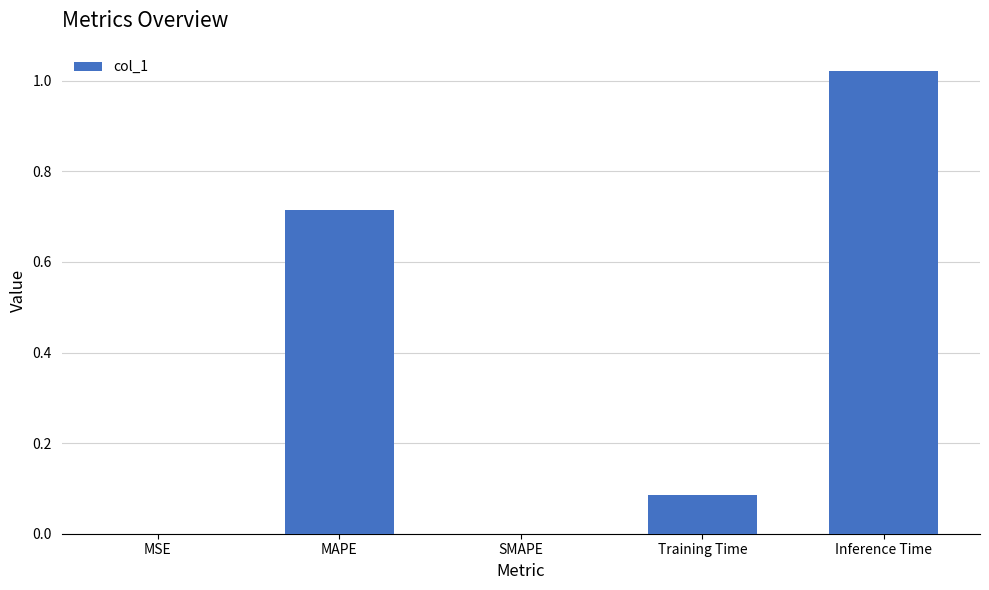

True or false: the data shows -0.4 at SMAPE.

False